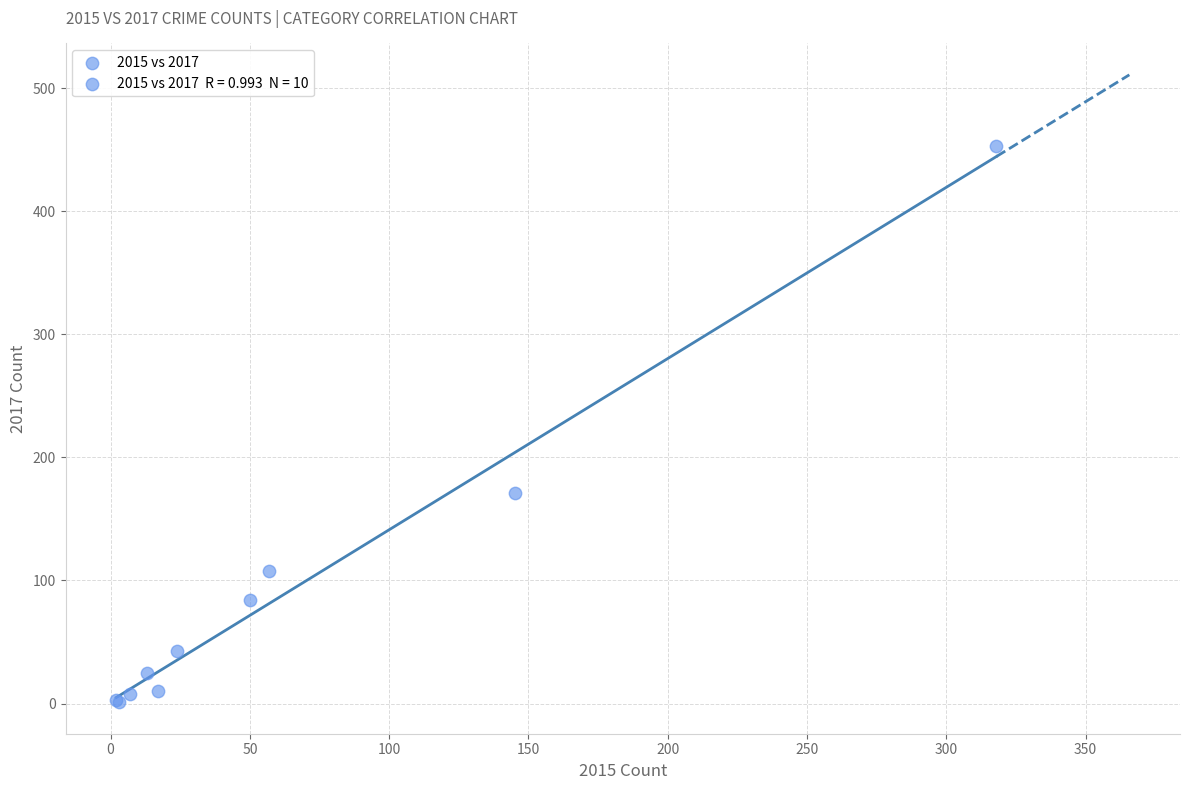

What Y value in the scatter plot is closest to 227?

171